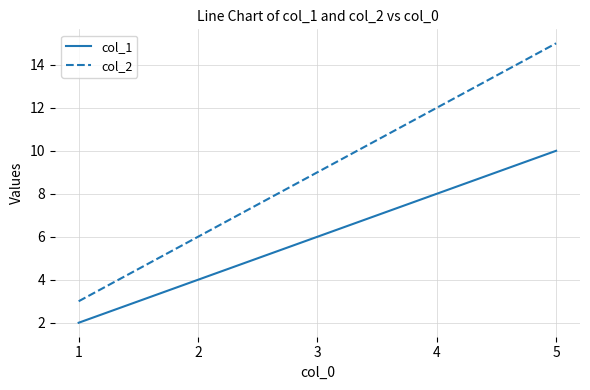

The value of col_1 at 4 is 11. True or false?

False